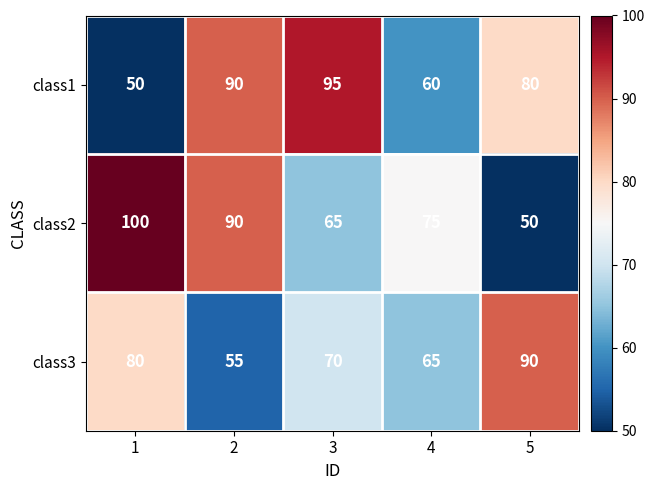

Rank the series by their average value, from lowest to highest.

class3, class1, class2